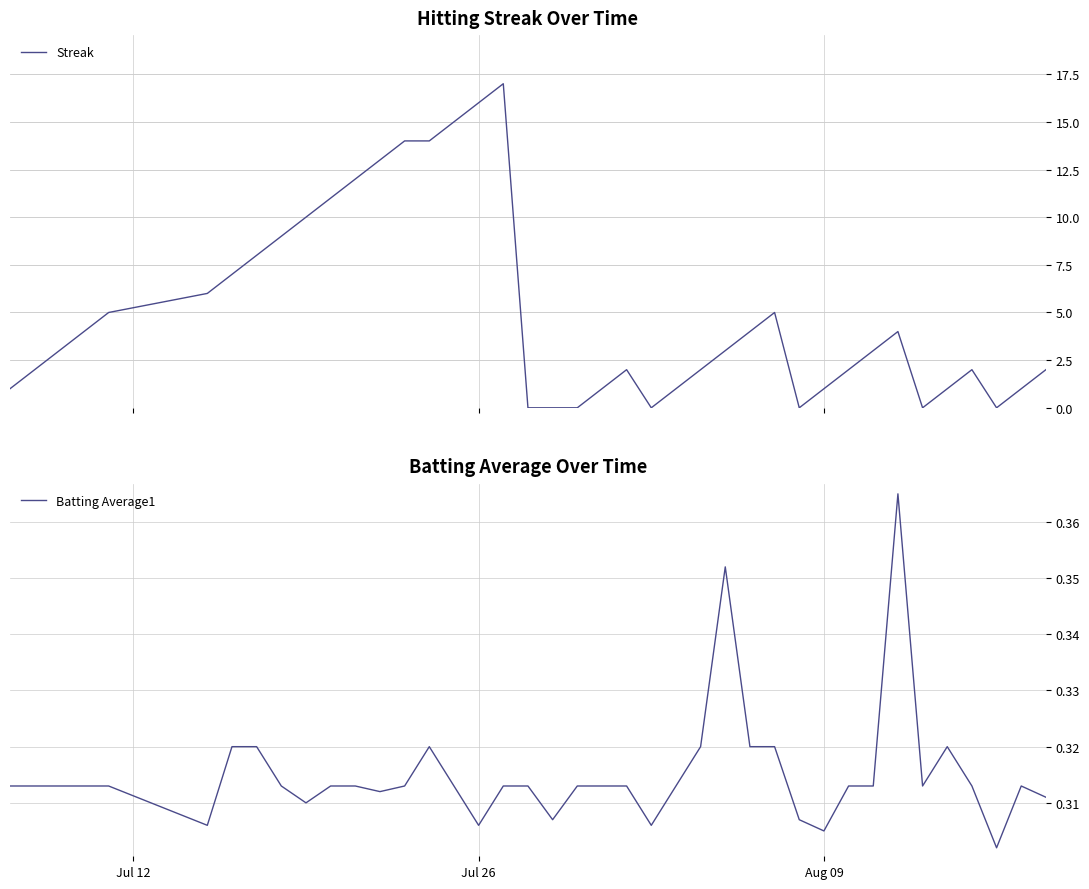

How many intersections are there between Streak and Batting Average1?

10